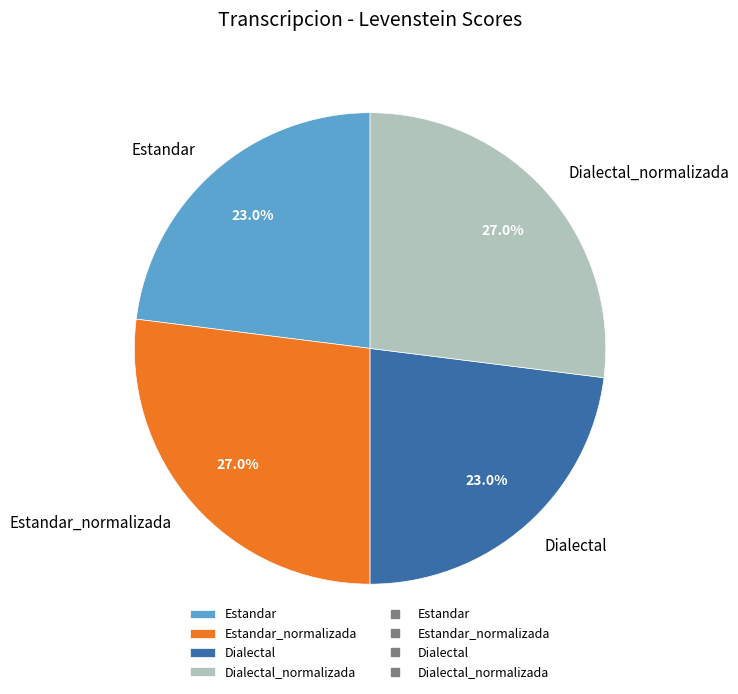

Is the sum of Dialectal_normalizada and Estandar_normalizada greater than half?

Yes